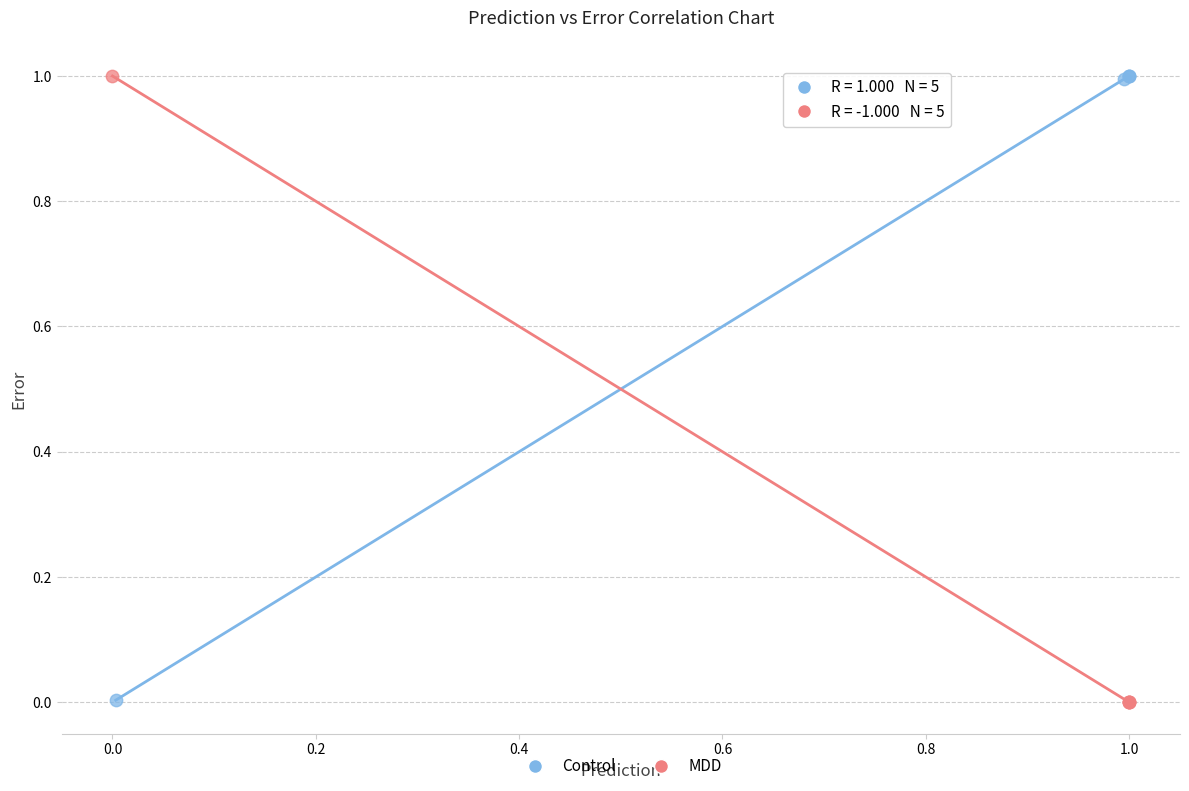

What are all the series names shown in the legend?

Control, MDD